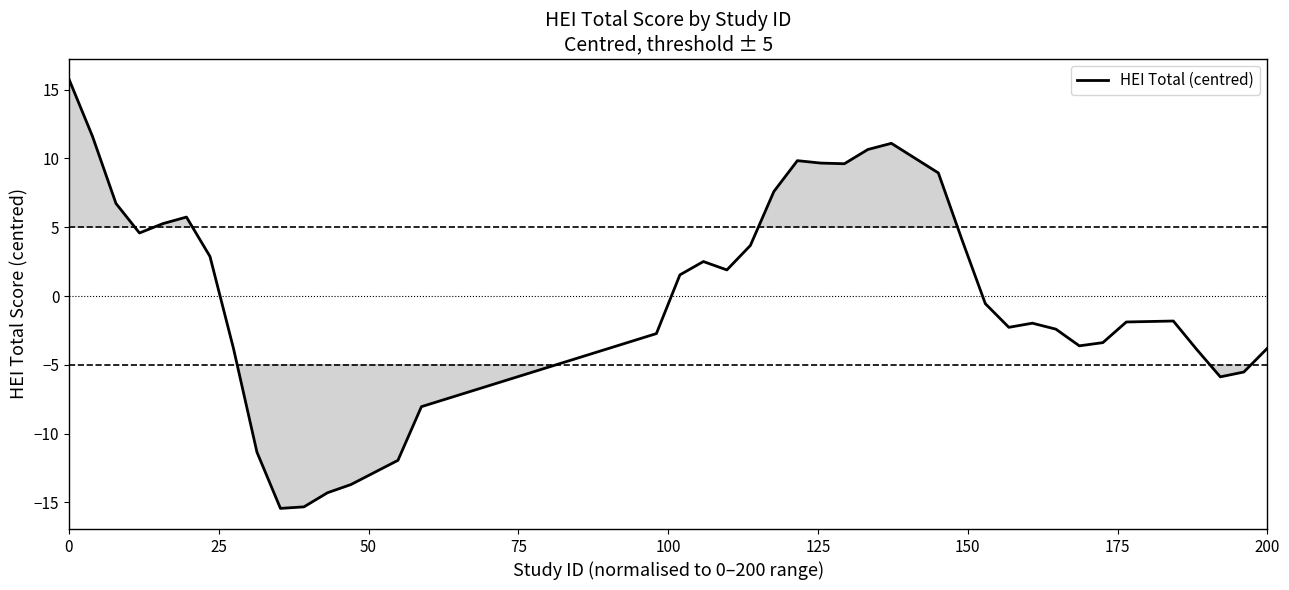

What is the minimum value shown in the chart?

-15.4